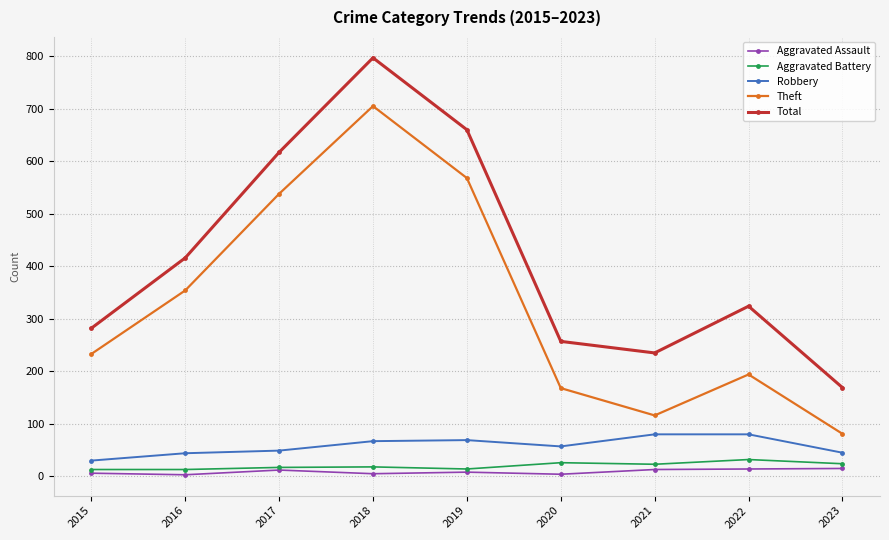

Which category has the lowest value in the Total series?

2023